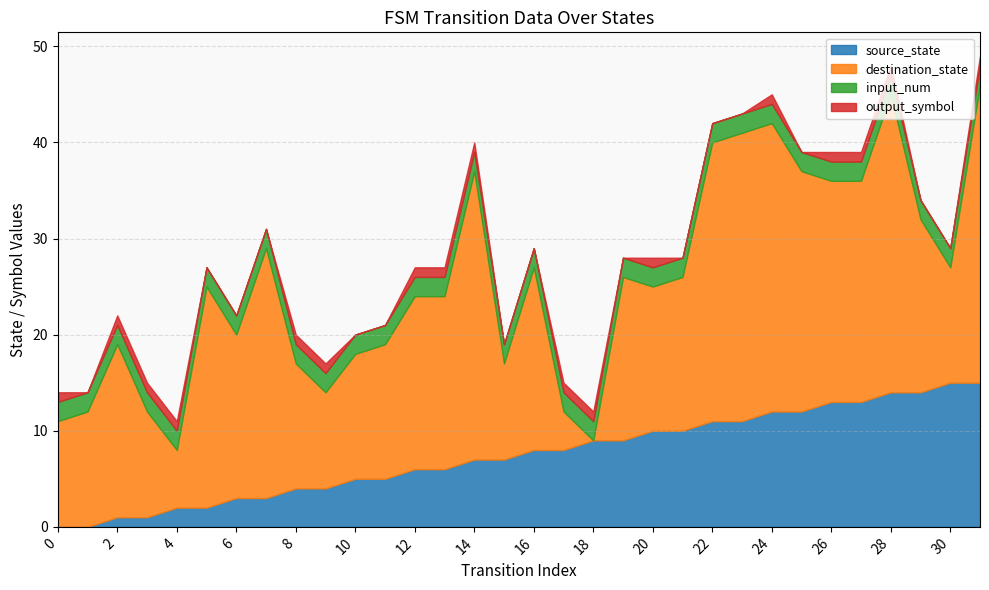

What is the spread (max minus min) of values at 29?

18